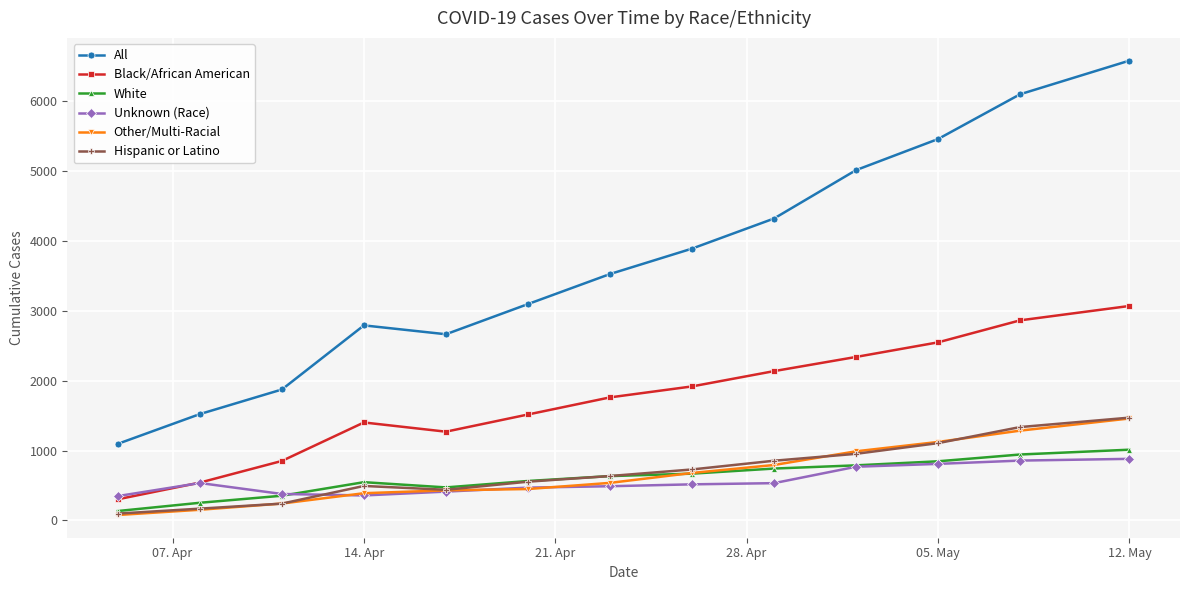

What are all the series names shown in the legend?

All, Black/African American, White, Unknown (Race), Other/Multi-Racial, Hispanic or Latino